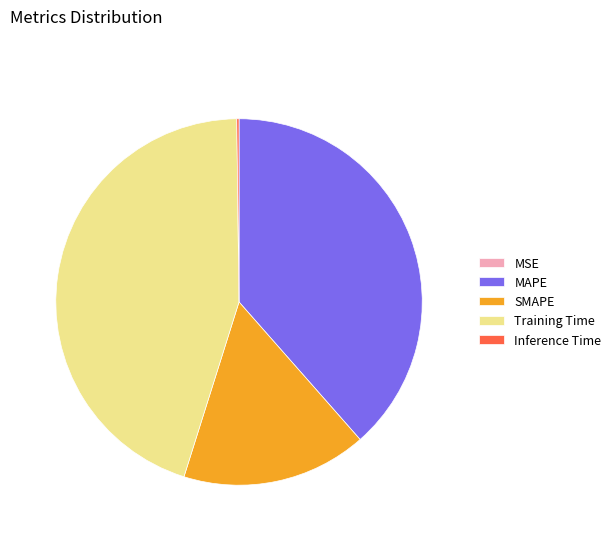

Which slice is the largest?

Training Time